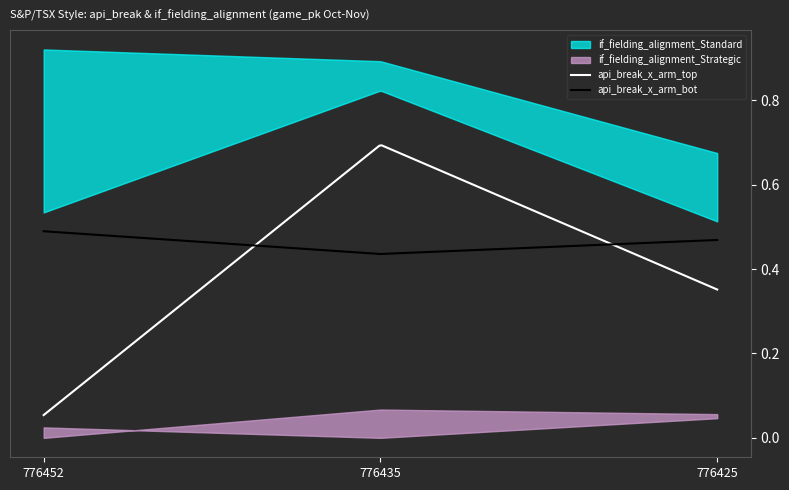

Reading left to right, what are all the values shown in this chart?

api_break_x_arm_top: 0.1	0.7	0.4
api_break_x_arm_bot: 0.5	0.4	0.5
if_fielding_alignment_Standard_top: 0.5	0.8	0.5
if_fielding_alignment_Standard_bot: 0.9	0.9	0.7
if_fielding_alignment_Strategic_top: 0.0	0.0	0.0
if_fielding_alignment_Strategic_bot: 0.0	0.1	0.1